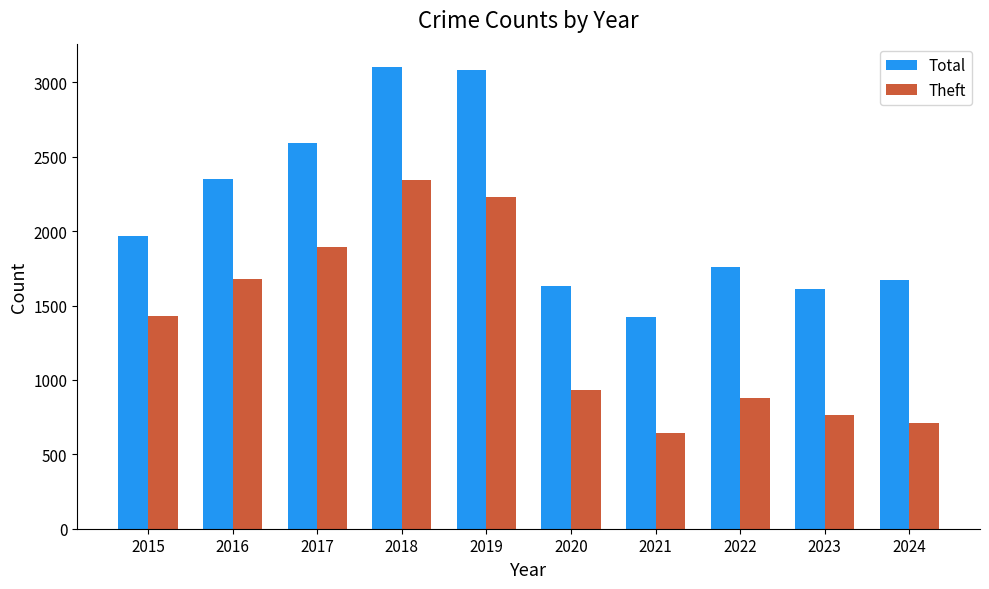

Does the chart contain stacked bars?

No